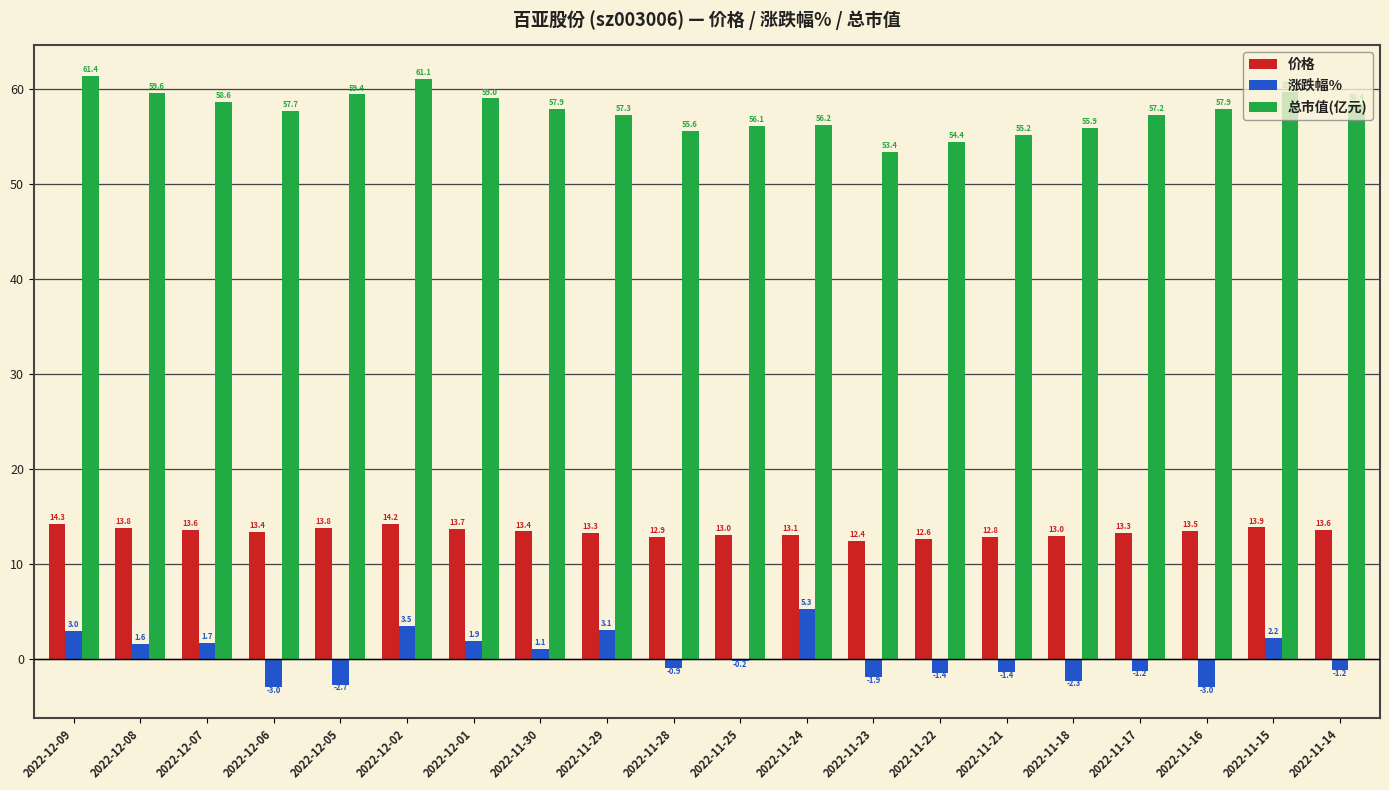

Between 2022-12-06 and 2022-11-23, which series saw the biggest shift?

总市值(亿元)